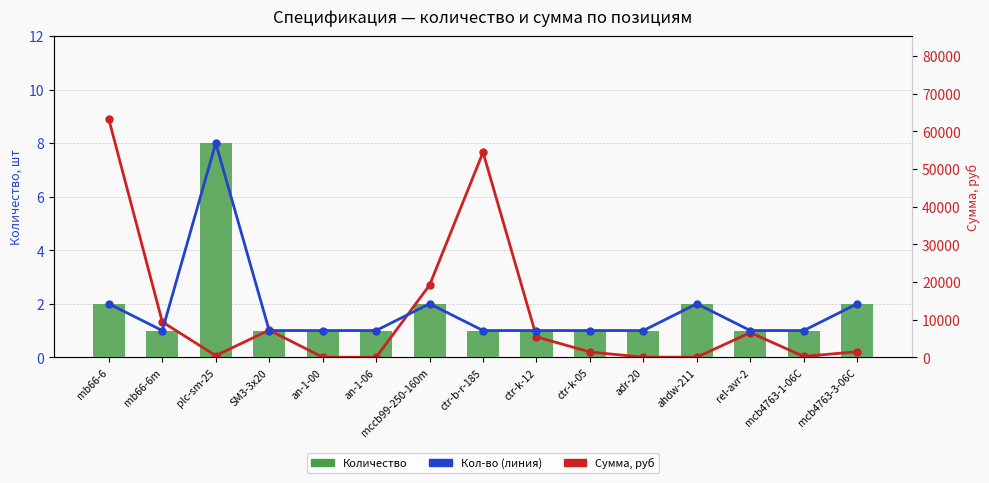

Which category has the lowest value across all series?

mb66-6m